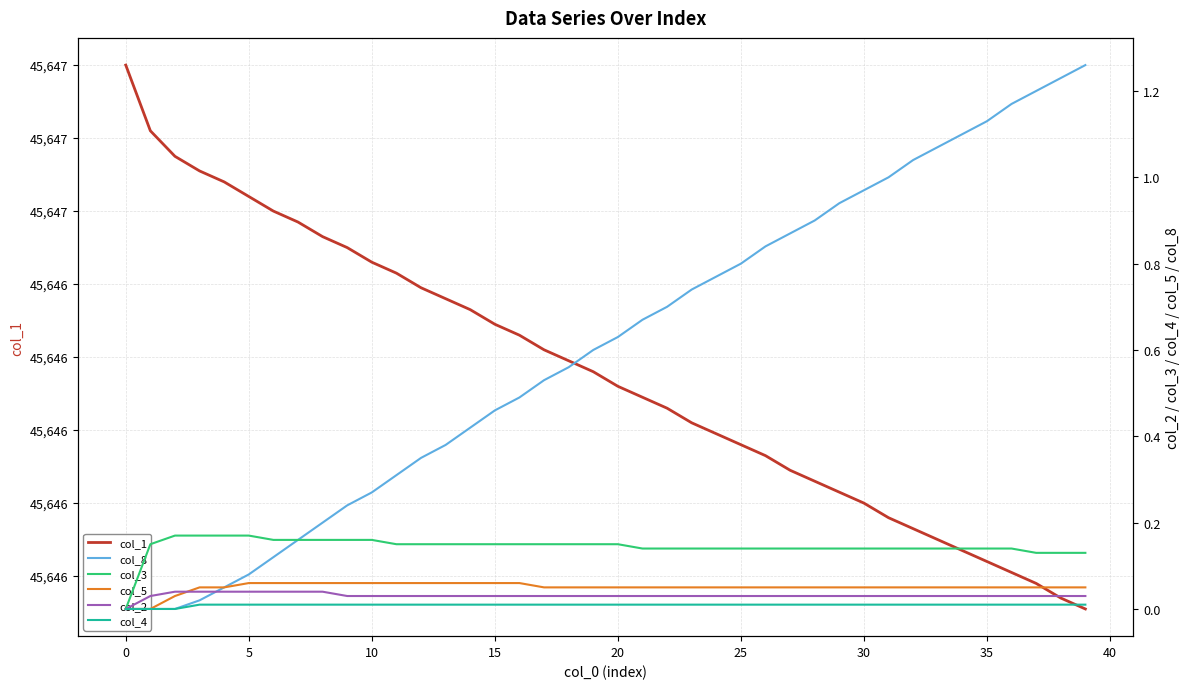

True or false: col_8 and col_1 cross at least once.

False